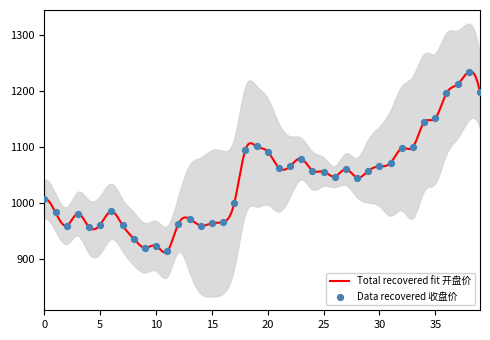

What is the lowest value of the Total recovered fit 开盘价 series?

912.3